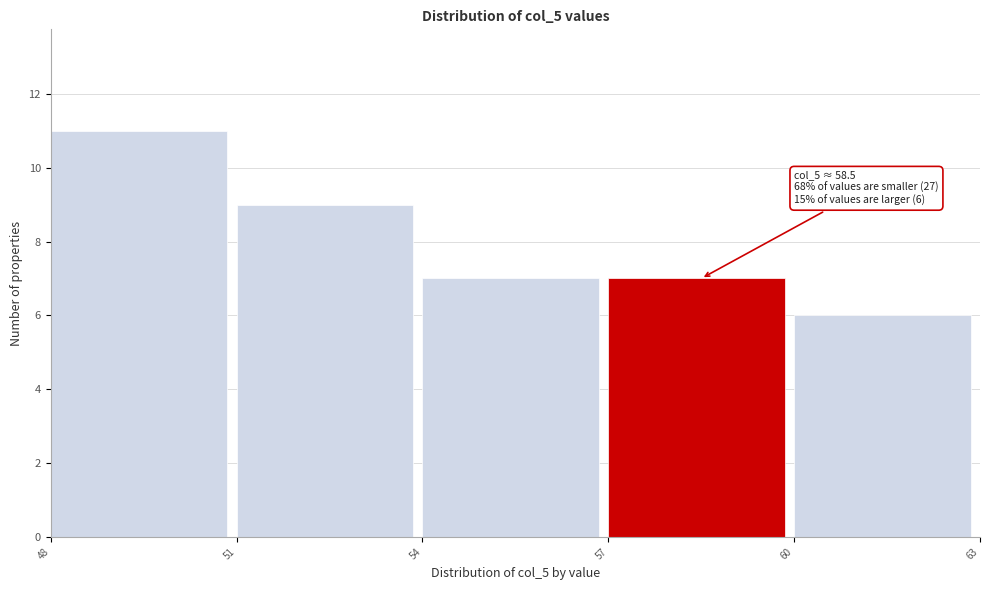

Which range on the x-axis has the tallest bar?

48 to 51